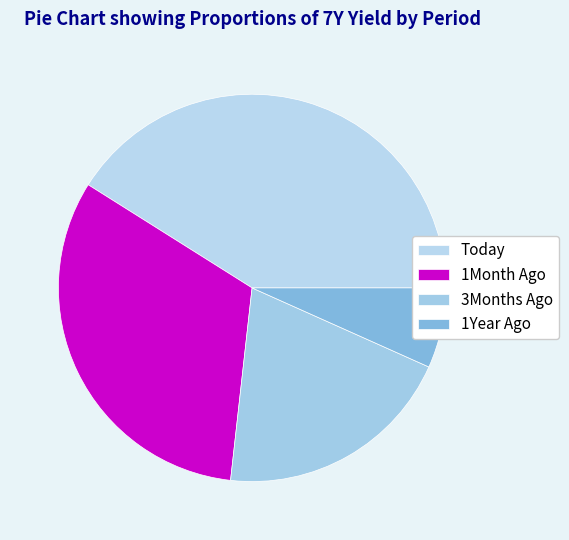

What is the largest slice in the pie chart?

Today